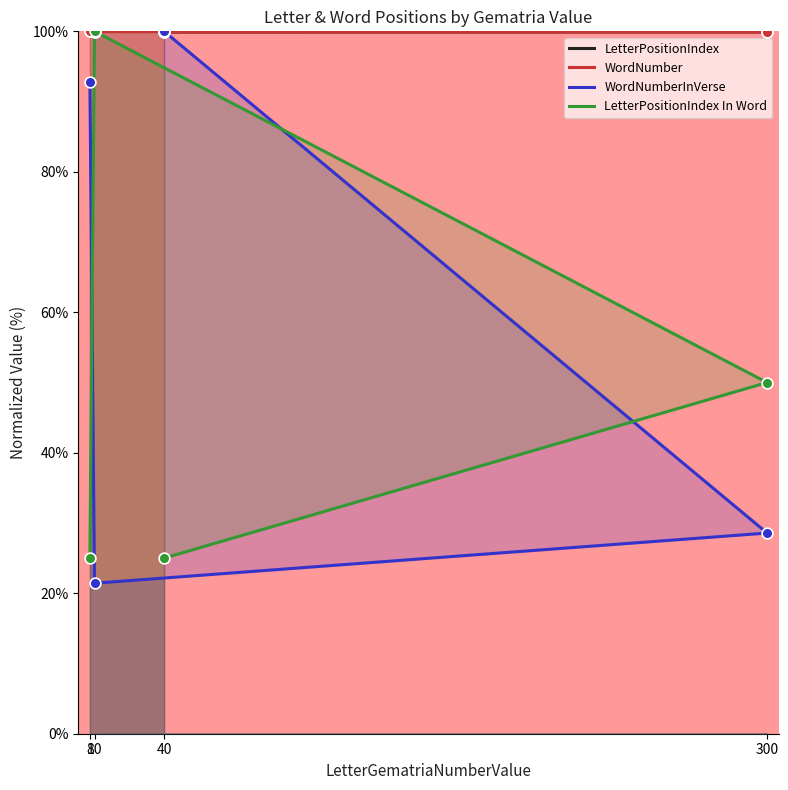

Which series contains the highest Y value?

LetterPositionIndex